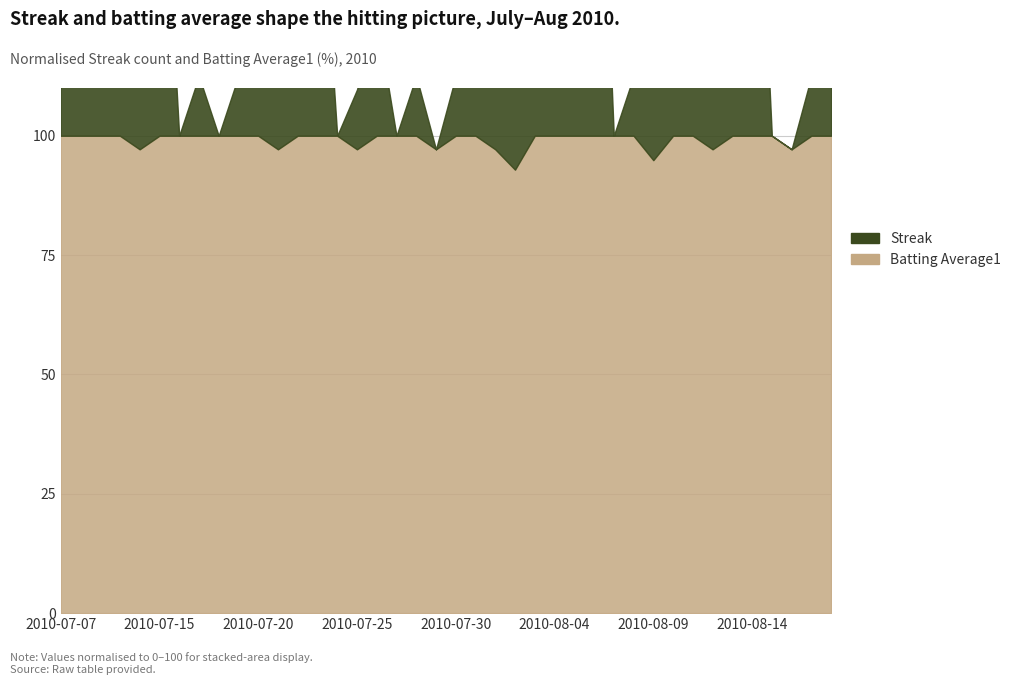

Is the value of Streak at 2010-08-10 greater than the value of Batting Average1 at 2010-08-05?

Yes